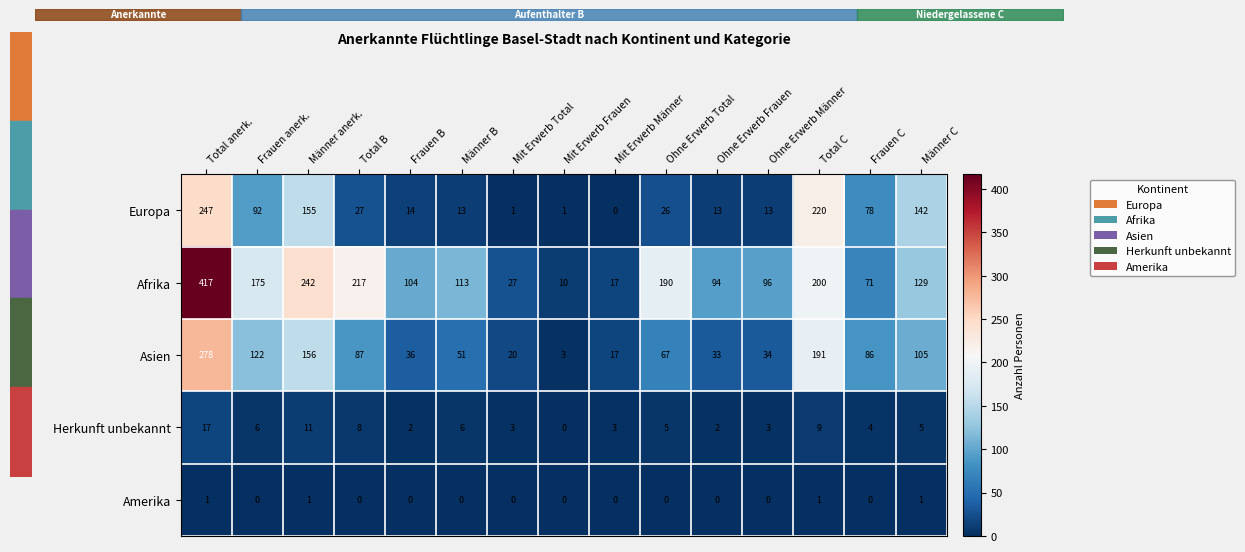

What is the total value across all series at Total anerk.?

960